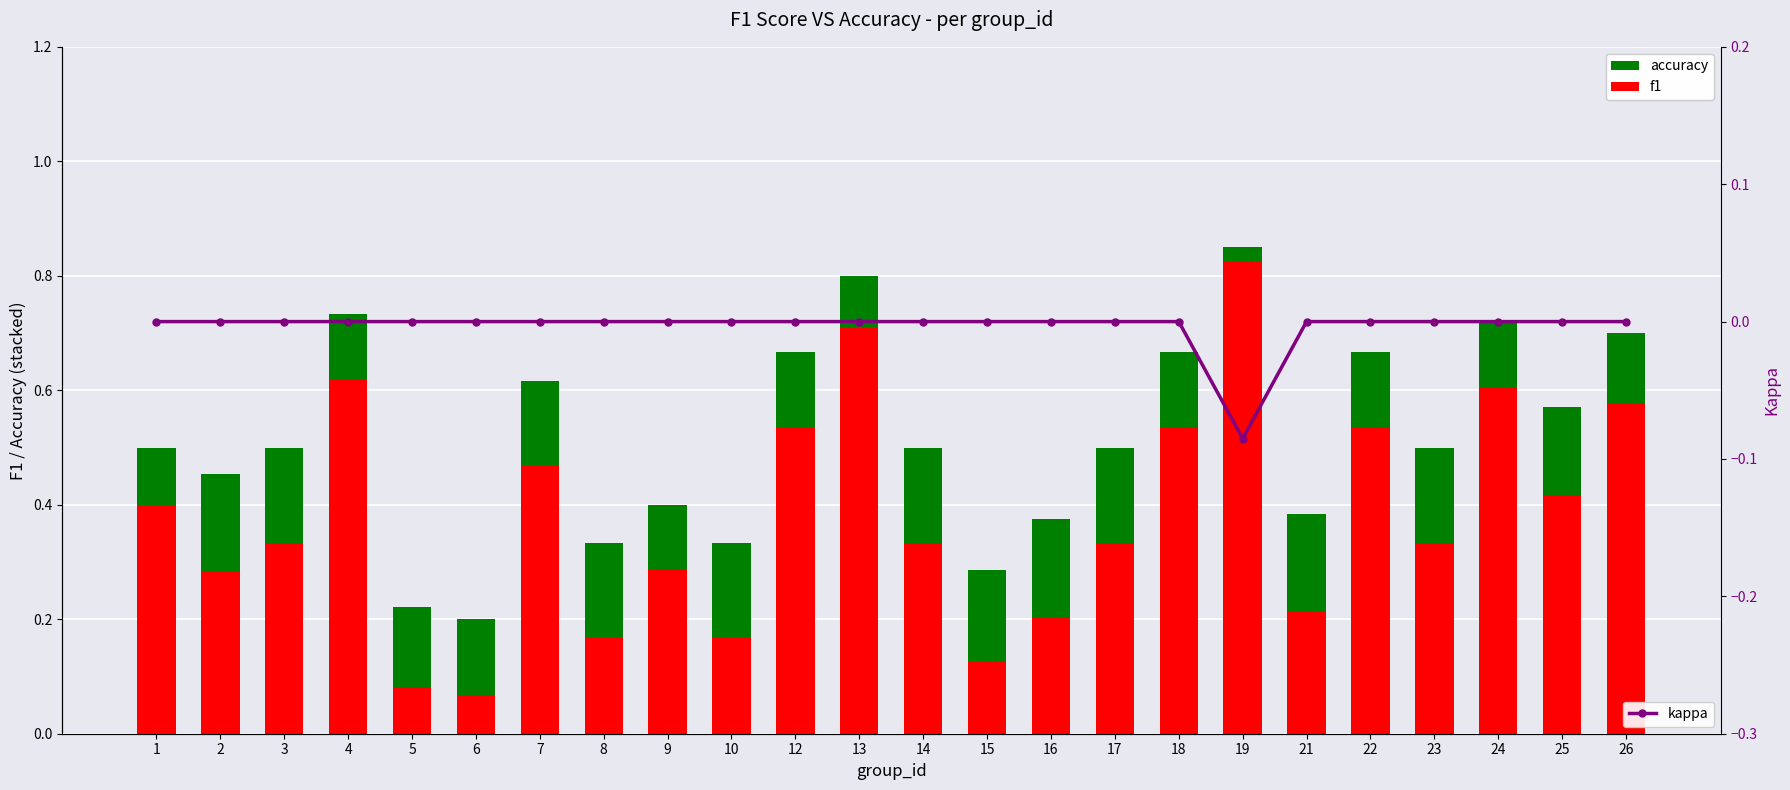

Which category has the highest value in the accuracy series?

21